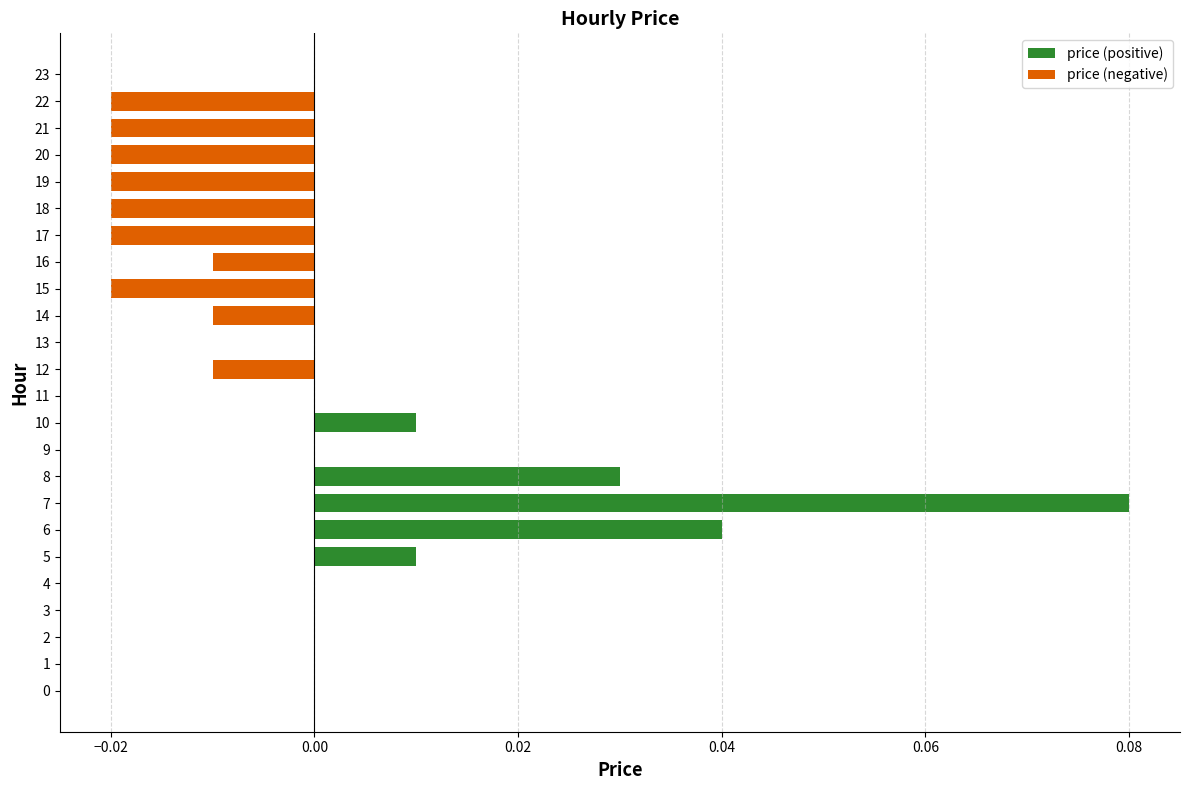

How many positive values does the price (positive) series have?

5